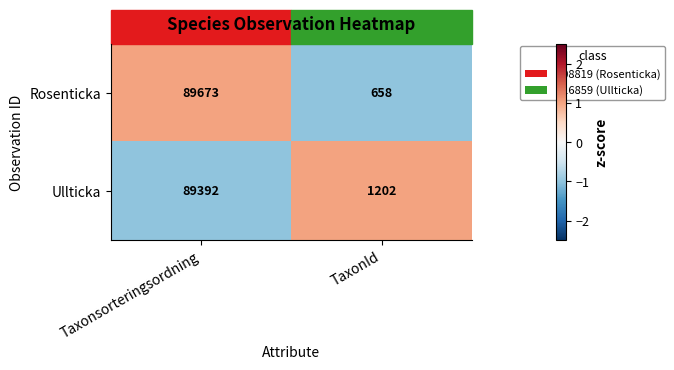

Which category has the highest value across all series?

Taxonsorteringsordning